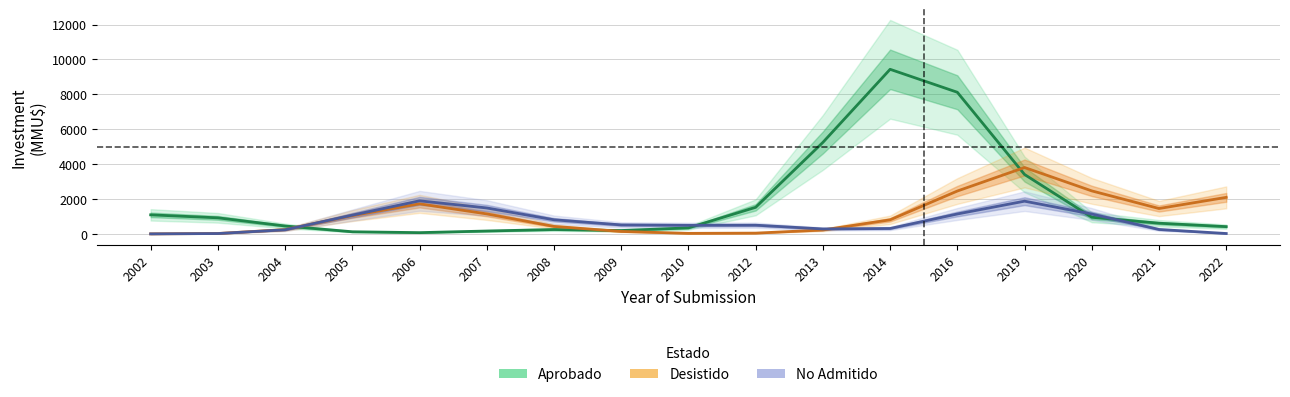

How many values in the No Admitido series are below 498?

8